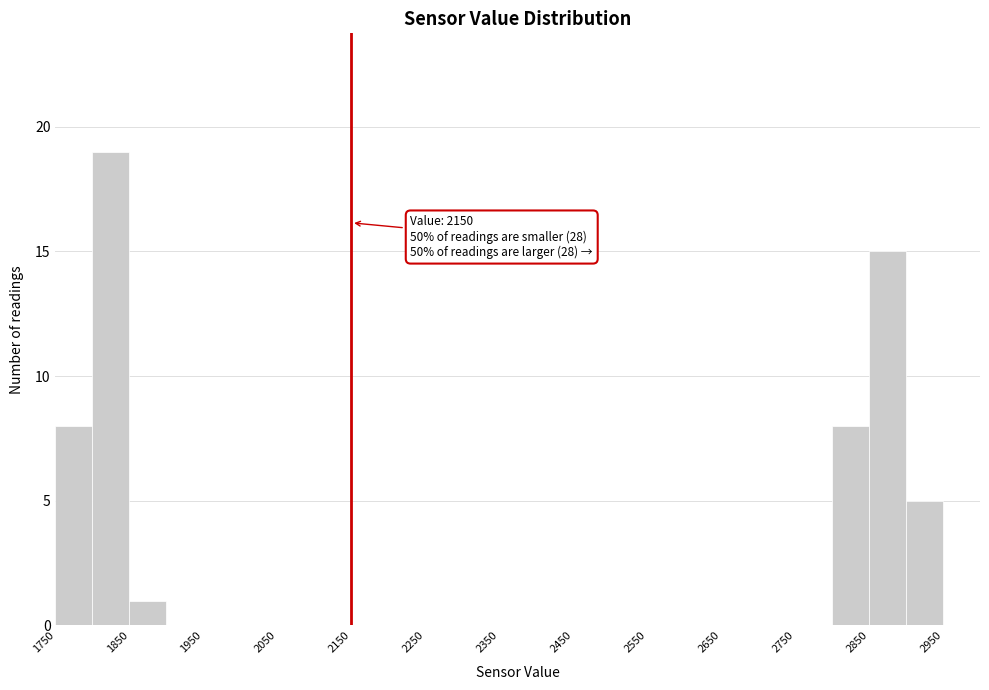

Which range on the x-axis has the tallest bar?

1800 to 1850